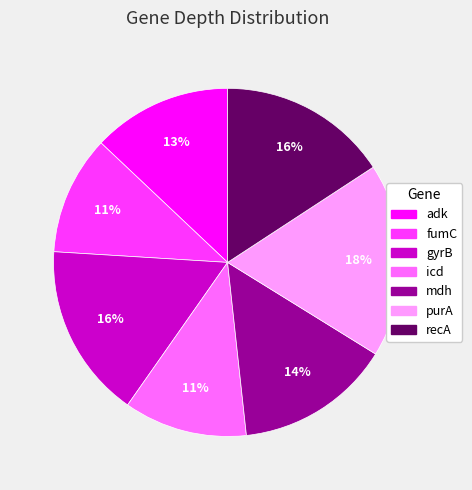

Is purA the majority of the pie?

No